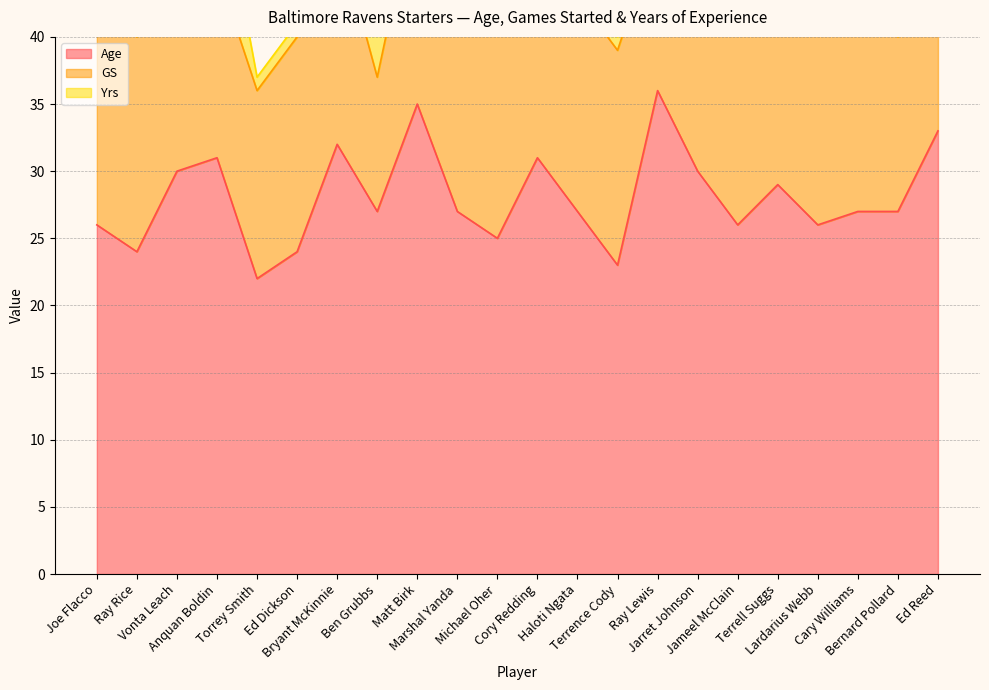

Reading left to right, transcribe all the data shown in this chart.

Age: 26	24	30	31	22	24	32	27	35	27	25	31	27	23	36	30	26	29	26	27	27	33
GS: 16	16	16	14	14	16	16	10	16	16	16	11	16	16	12	16	16	16	15	16	13	16
Yrs: 3	3	7	8	1	1	9	4	13	4	2	8	5	1	15	8	3	8	2	3	5	9